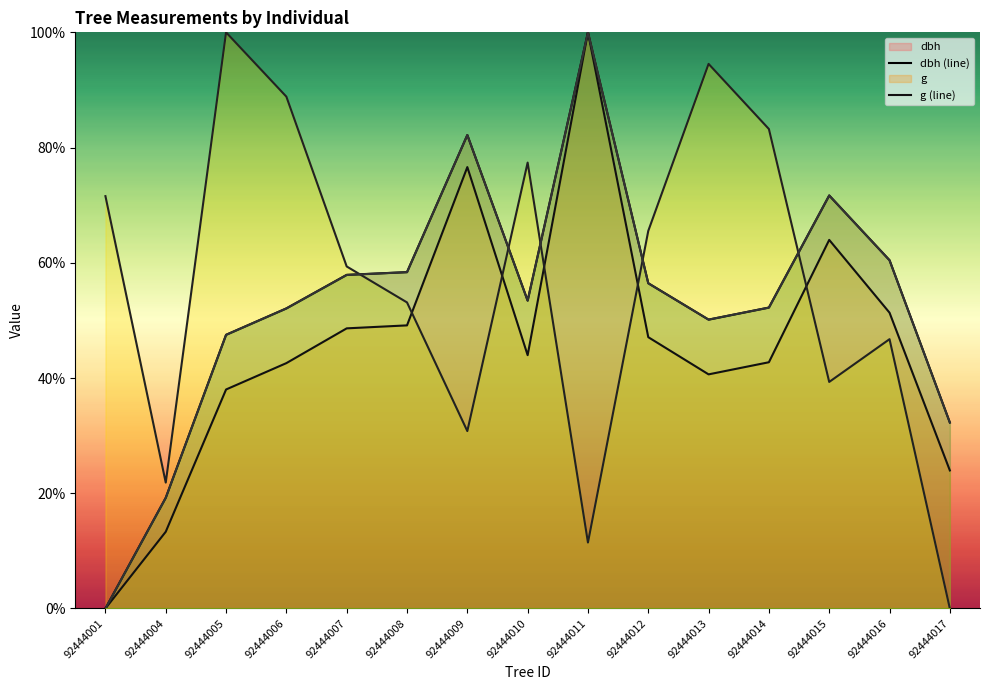

Which series changed the most between 92444012 and 92444017?

bal (line)